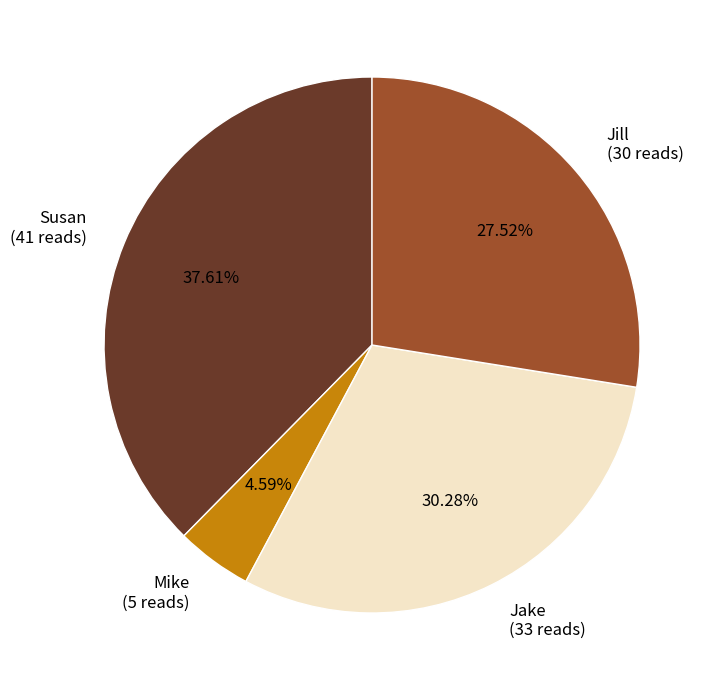

Is there any slice that represents more than half of the pie?

No